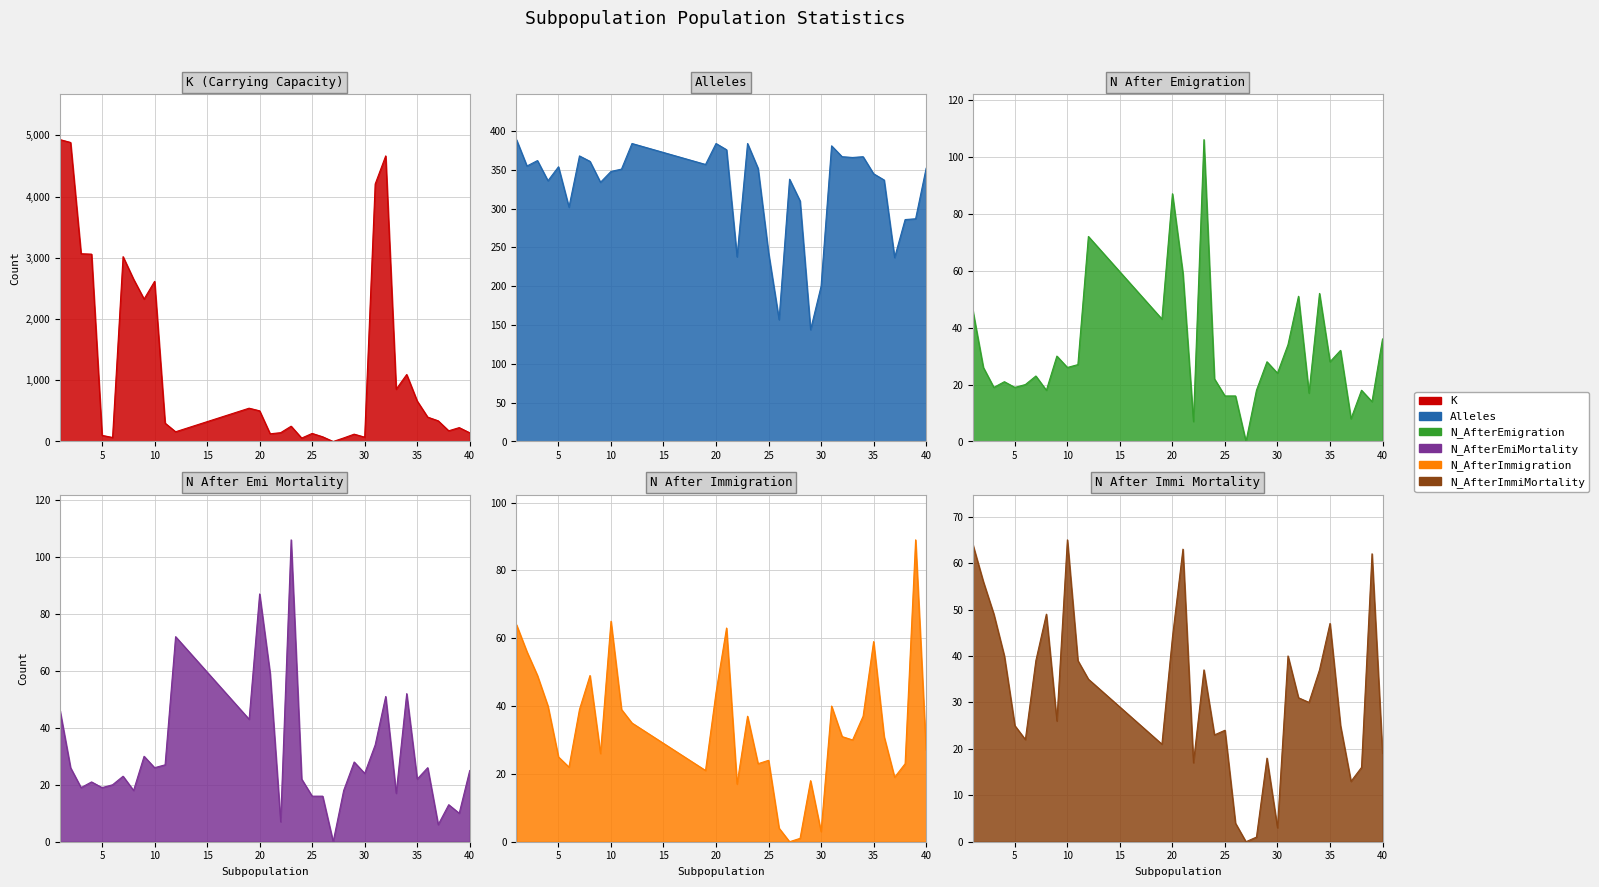

Is it true that N_AfterEmigration equals 59 at 21?

True